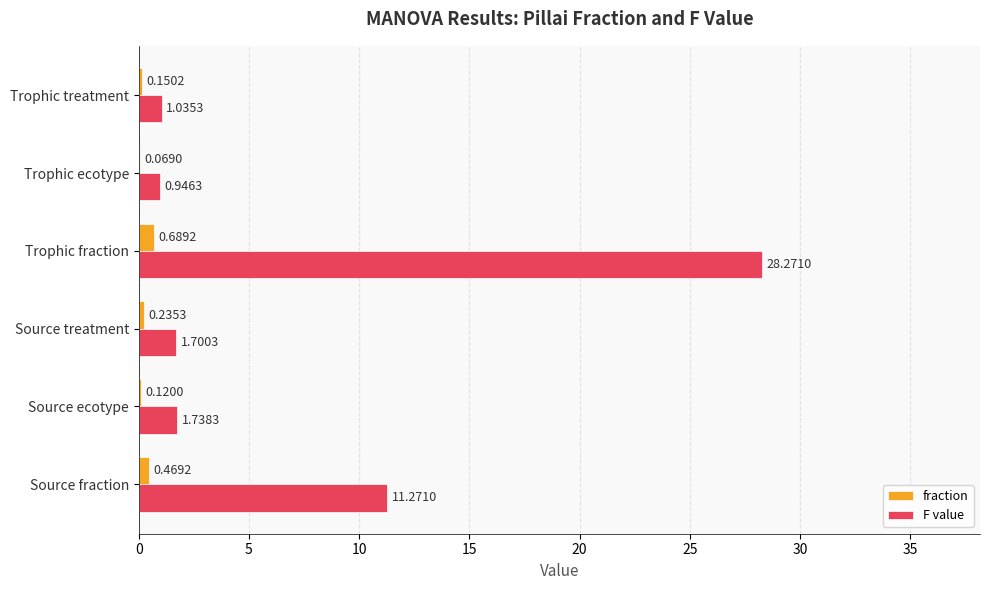

At which label is F value closest to 14?

Source fraction